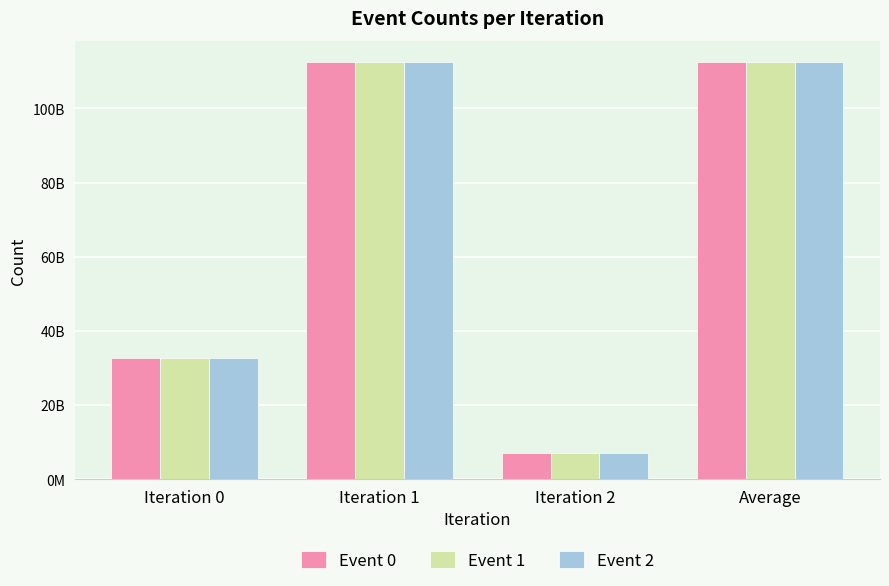

Are the bars horizontal?

No